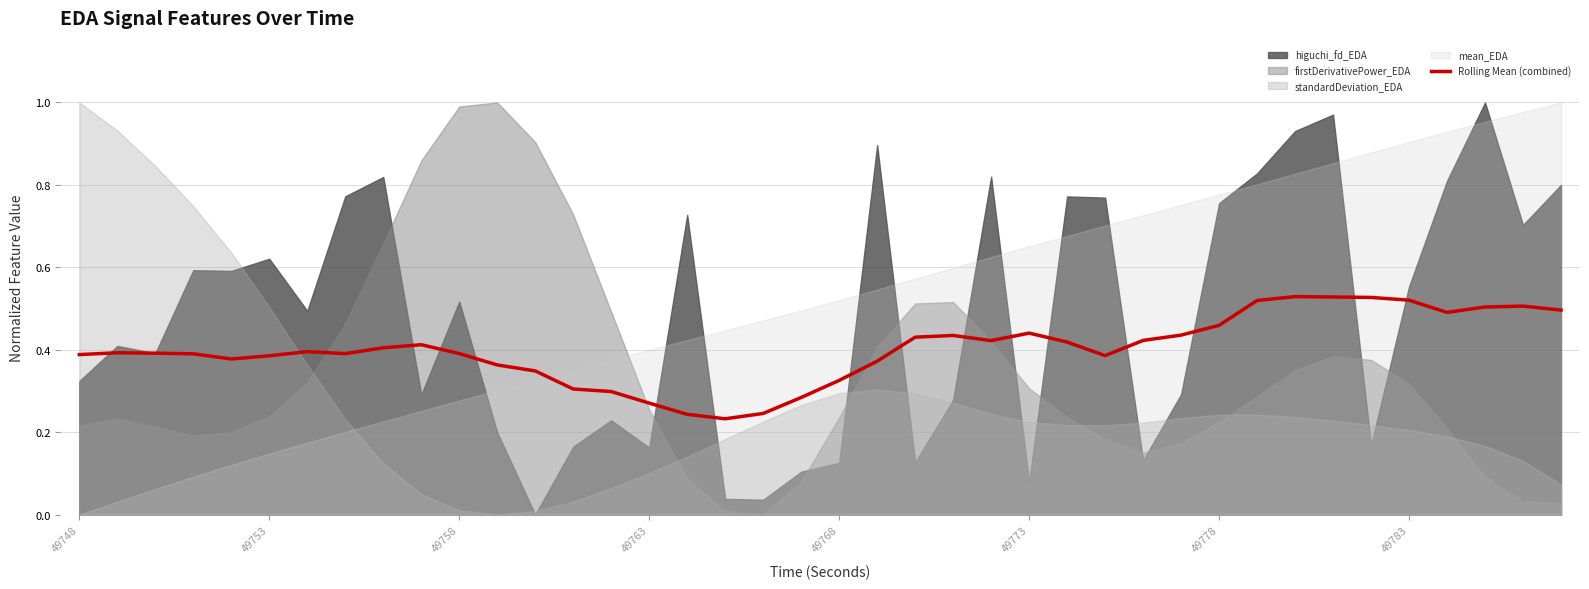

The value at 49753 is 0.4. True or false?

True